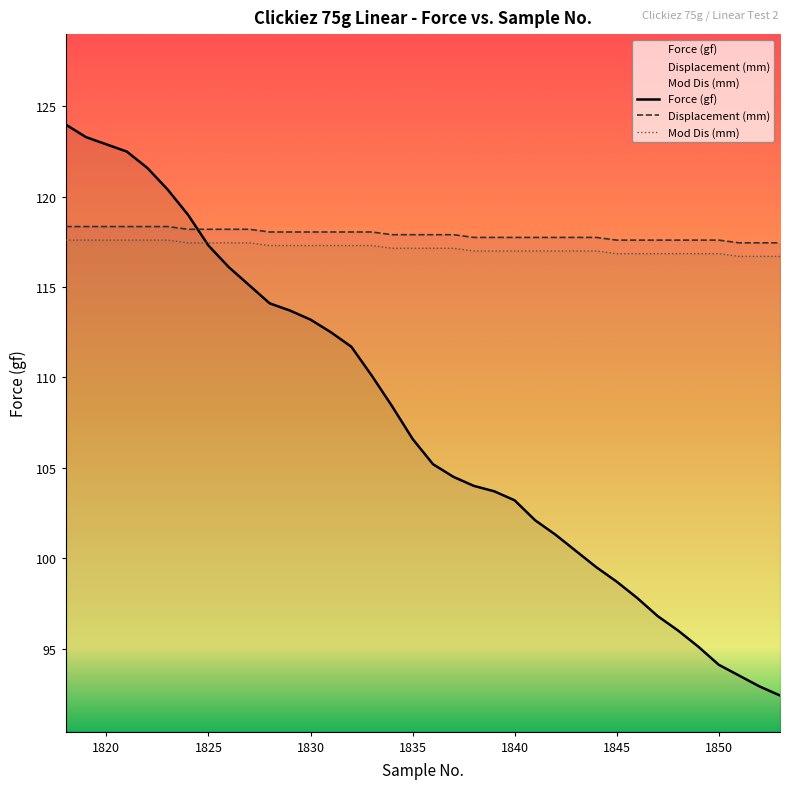

What is the greatest value displayed?

124.0